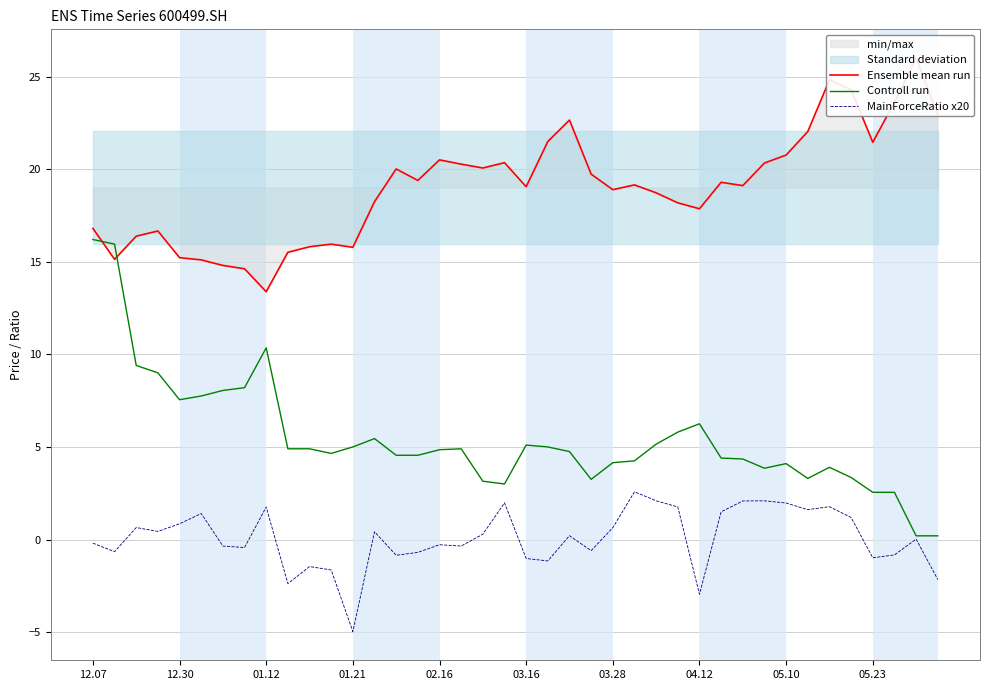

What is the highest value of the MainForceRatio x20 series?

2.6